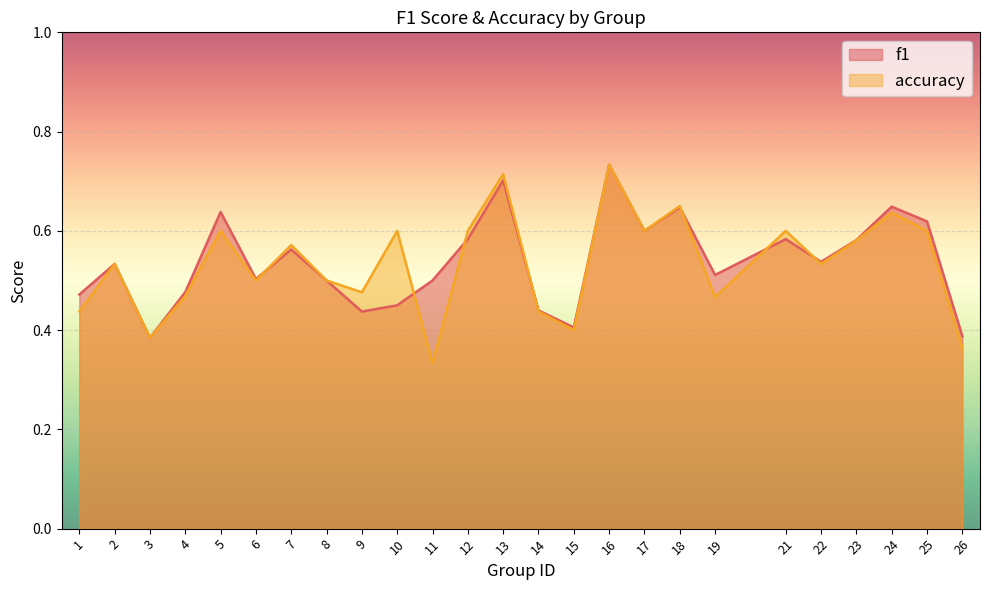

Reading left to right, extract all data points from this chart.

f1: 1=0.5	2=0.5	3=0.4	4=0.5	5=0.6	6=0.5	7=0.6	8=0.5	9=0.4	10=0.5	11=0.5	12=0.6	13=0.7	14=0.4	15=0.4	16=0.7	17=0.6	18=0.6	19=0.5	21=0.6	22=0.5	23=0.6	24=0.6	25=0.6	26=0.4
accuracy: 1=0.4	2=0.5	3=0.4	4=0.5	5=0.6	6=0.5	7=0.6	8=0.5	9=0.5	10=0.6	11=0.3	12=0.6	13=0.7	14=0.4	15=0.4	16=0.7	17=0.6	18=0.7	19=0.5	21=0.6	22=0.5	23=0.6	24=0.6	25=0.6	26=0.4